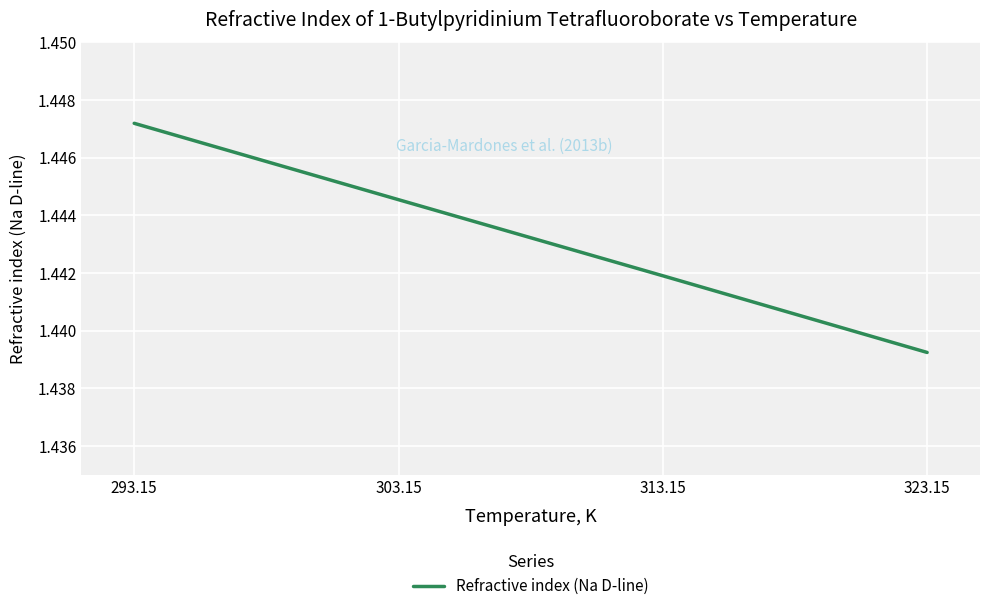

At which category does the chart reach its peak across all series?

293.15